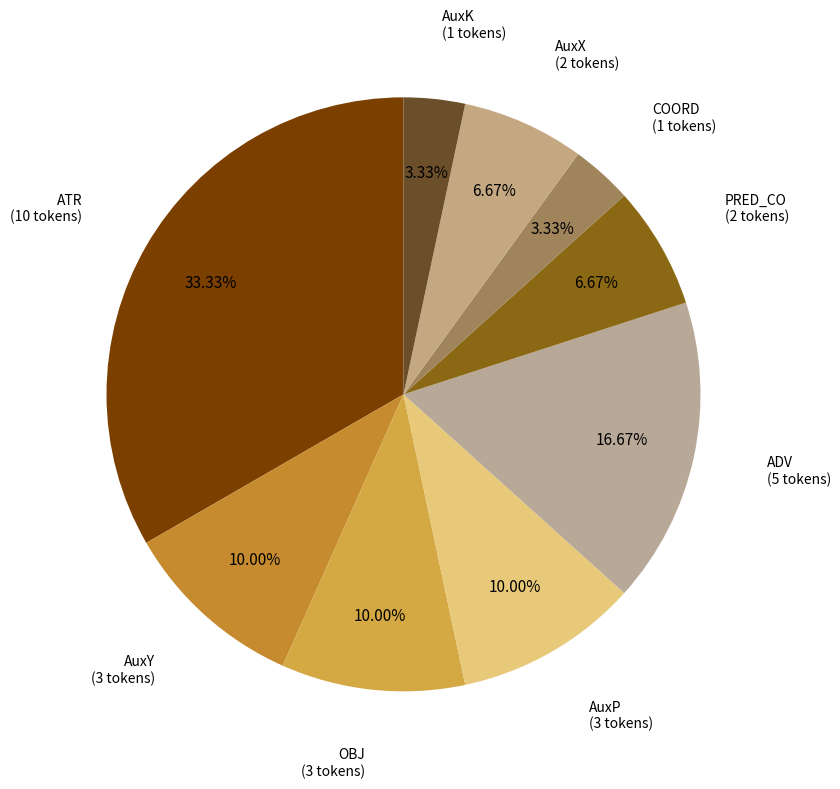

To the nearest percent, what portion does AuxK represent?

3%